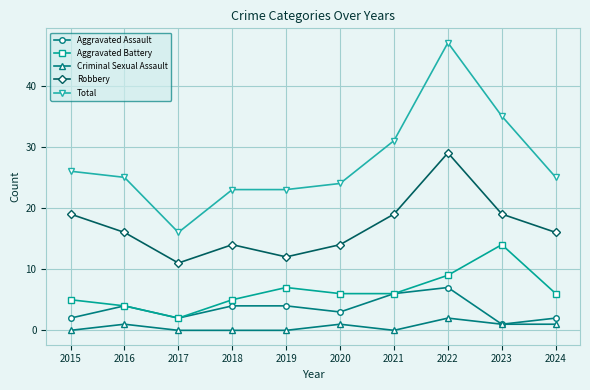

Read the Aggravated Assault value at 2022.

7